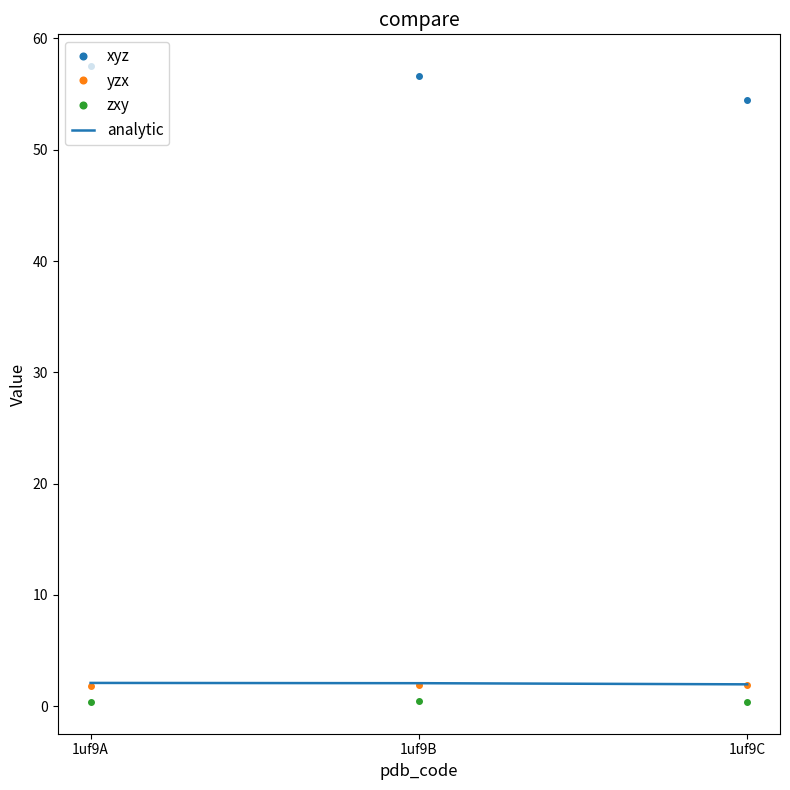

What is the total value across all series at 1uf9B?

61.0